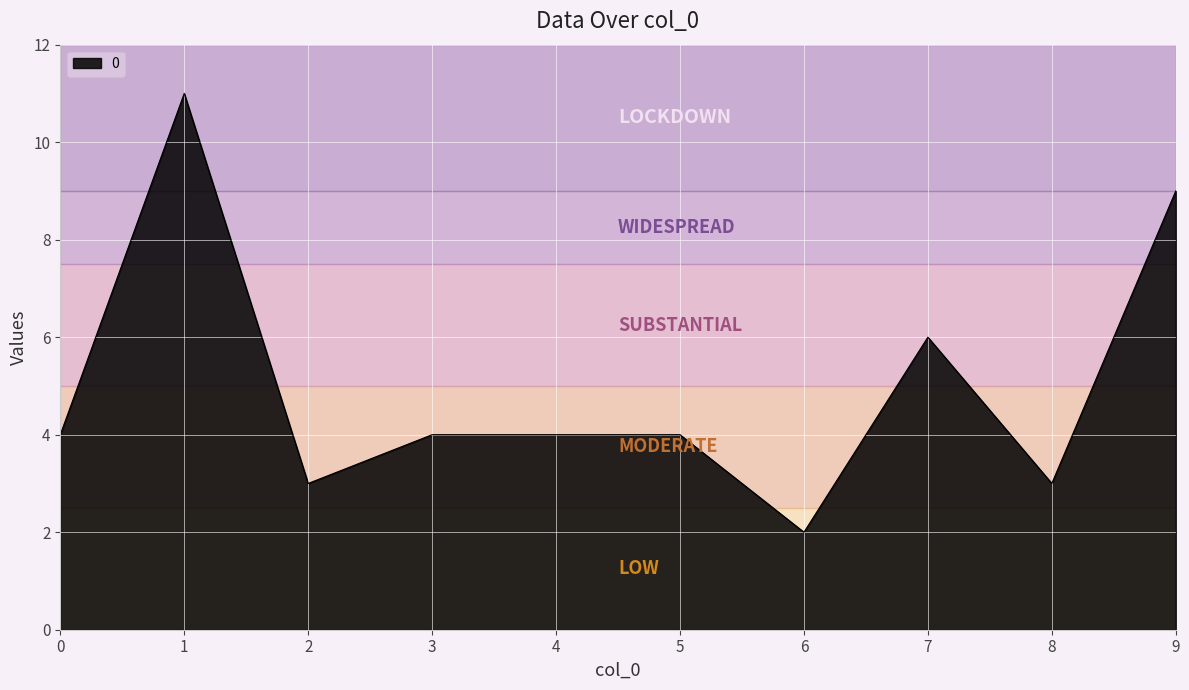

Reading right to left, what are all the values shown in this chart?

9=9	8=3	7=6	6=2	5=4	4=4	3=4	2=3	1=11	0=4